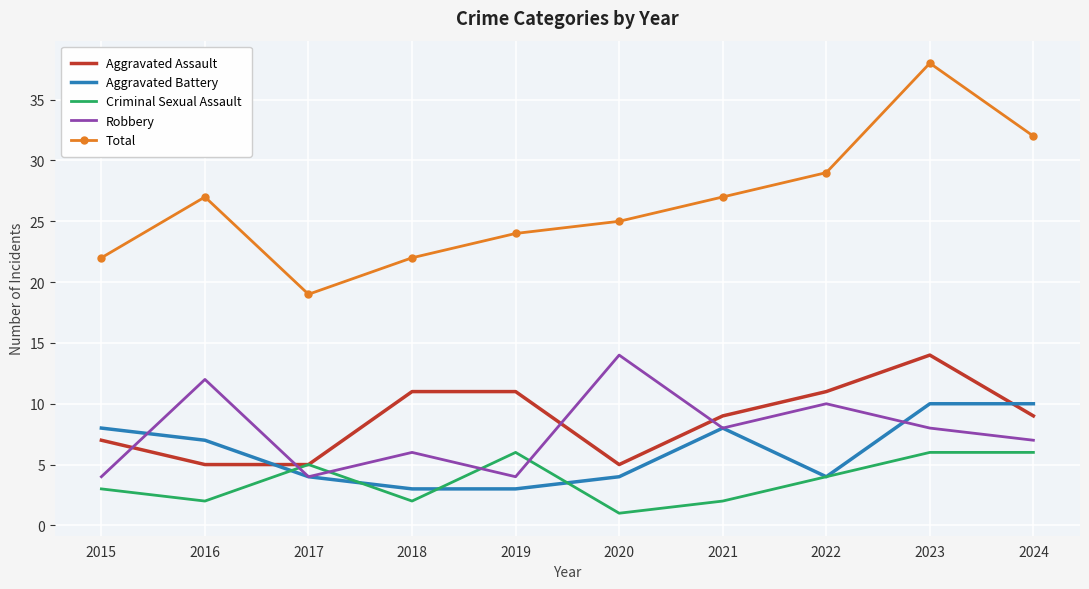

Reading left to right, transcribe all the data shown in this chart.

Aggravated Assault: 2015=7	2016=5	2017=5	2018=11	2019=11	2020=5	2021=9	2022=11	2023=14	2024=9
Aggravated Battery: 2015=8	2016=7	2017=4	2018=3	2019=3	2020=4	2021=8	2022=4	2023=10	2024=10
Criminal Sexual Assault: 2015=3	2016=2	2017=5	2018=2	2019=6	2020=1	2021=2	2022=4	2023=6	2024=6
Robbery: 2015=4	2016=12	2017=4	2018=6	2019=4	2020=14	2021=8	2022=10	2023=8	2024=7
Total: 2015=22	2016=27	2017=19	2018=22	2019=24	2020=25	2021=27	2022=29	2023=38	2024=32